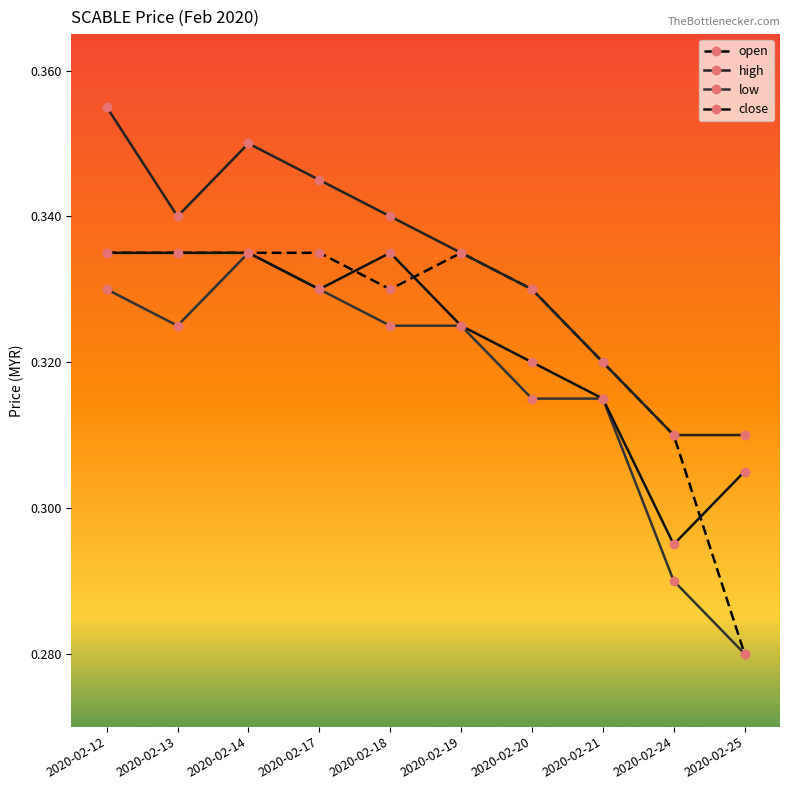

True or false: close and low intersect in this chart.

False